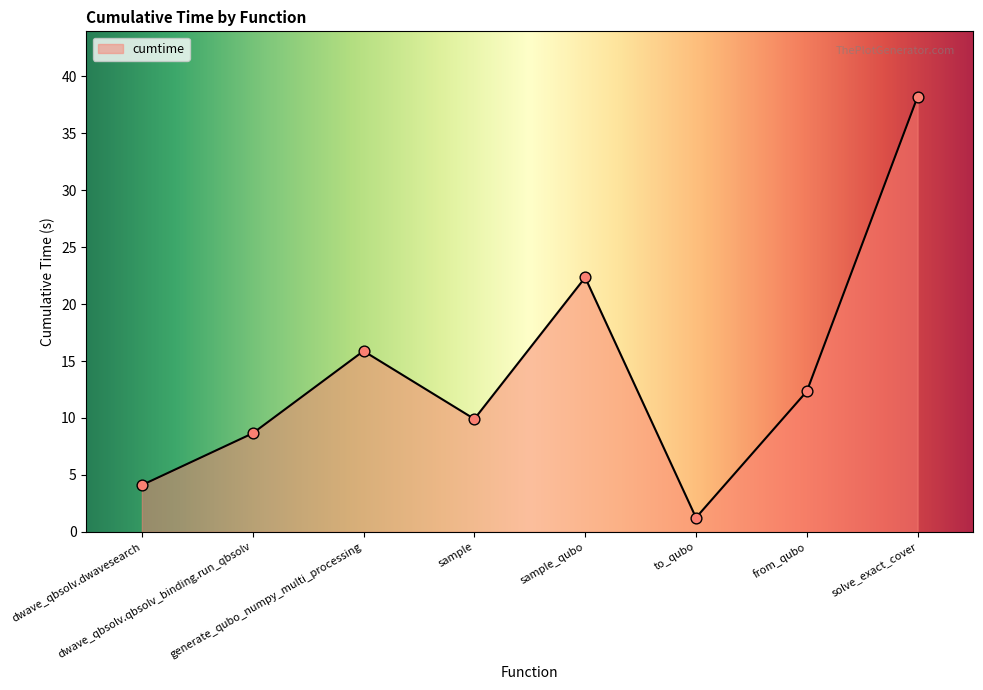

Between sample and solve_exact_cover, which is larger?

solve_exact_cover